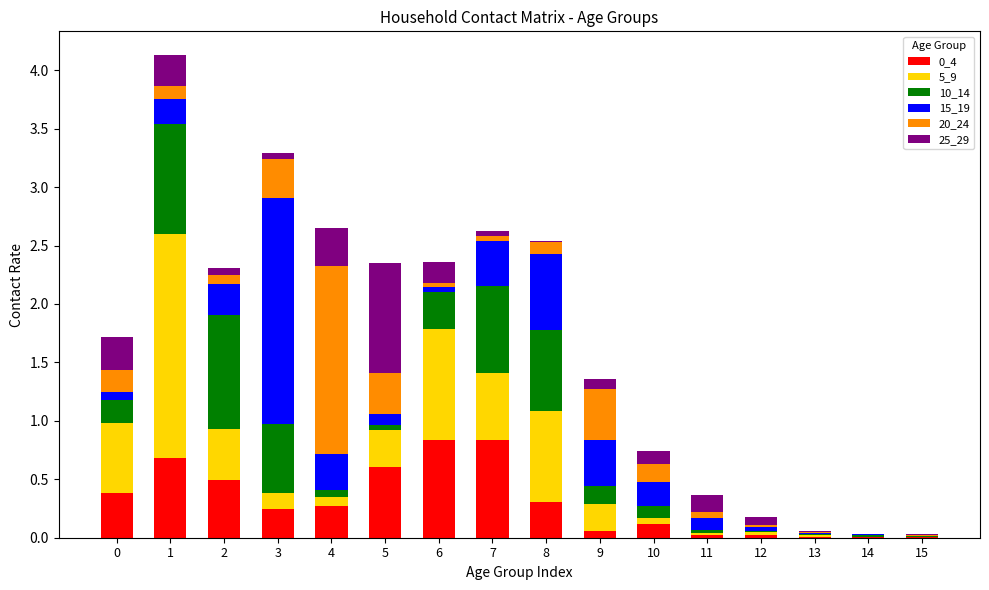

Are the bars horizontal?

No